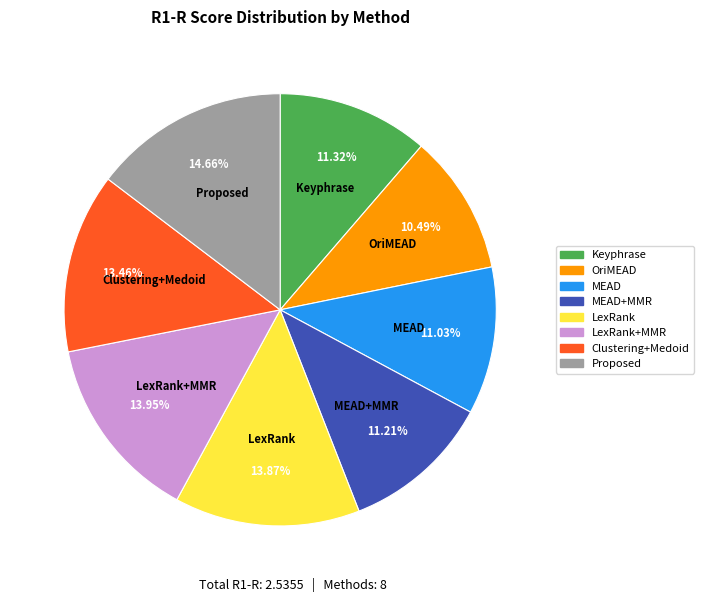

Which has a higher value, Keyphrase or LexRank?

LexRank